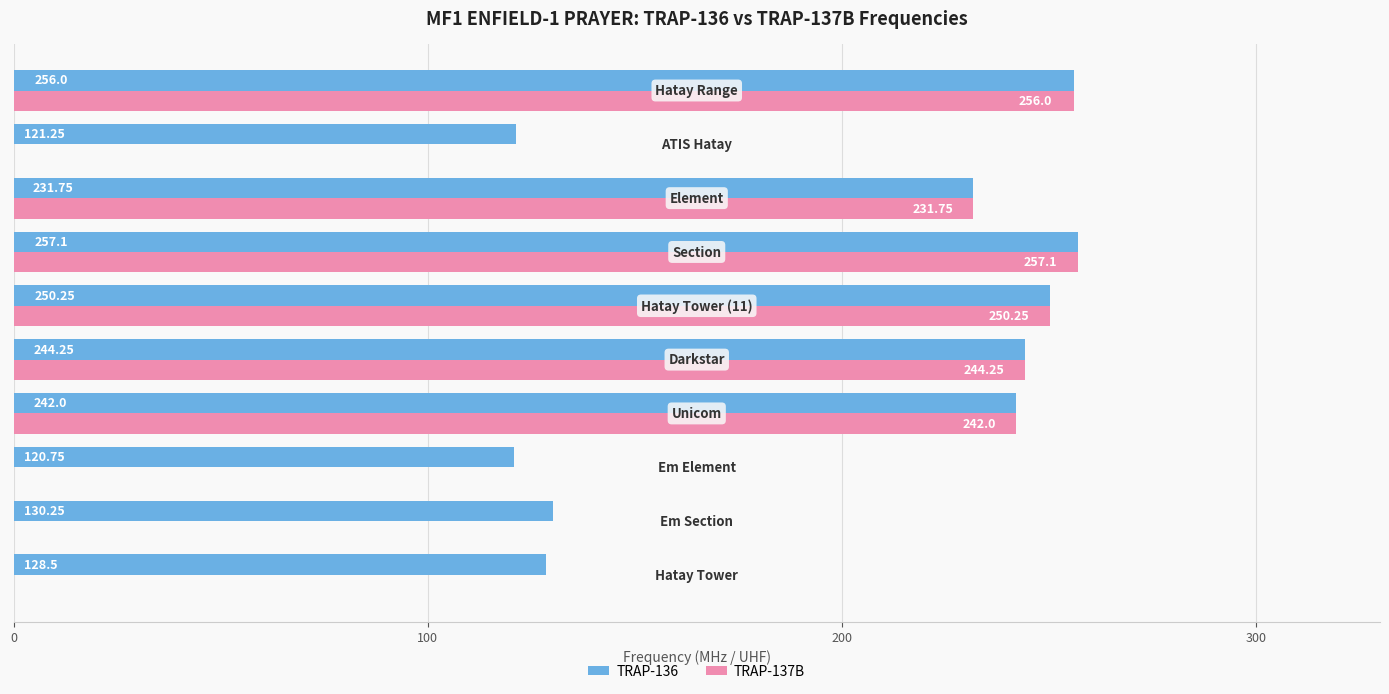

Which series has the largest total across all categories?

TRAP-136